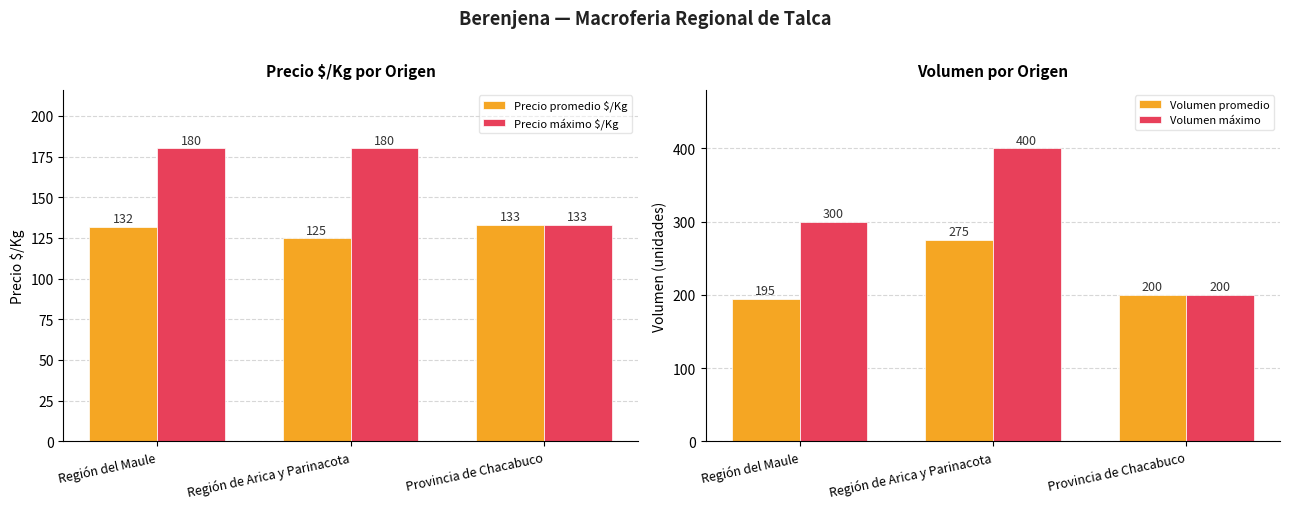

What is the maximum value shown in the chart?

400.0